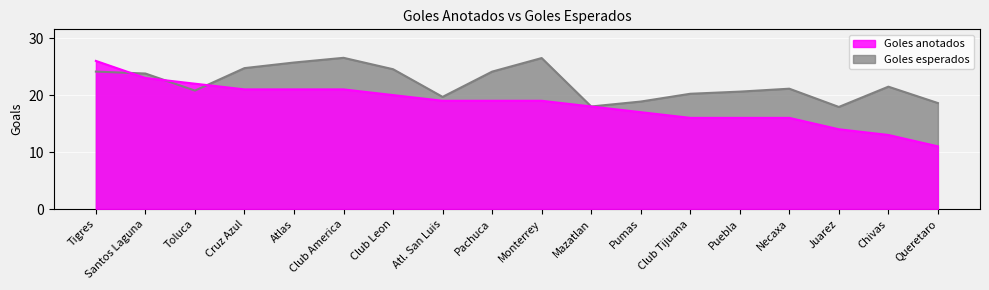

What is the difference between the second highest and second lowest values in the Goles esperados series?

8.5